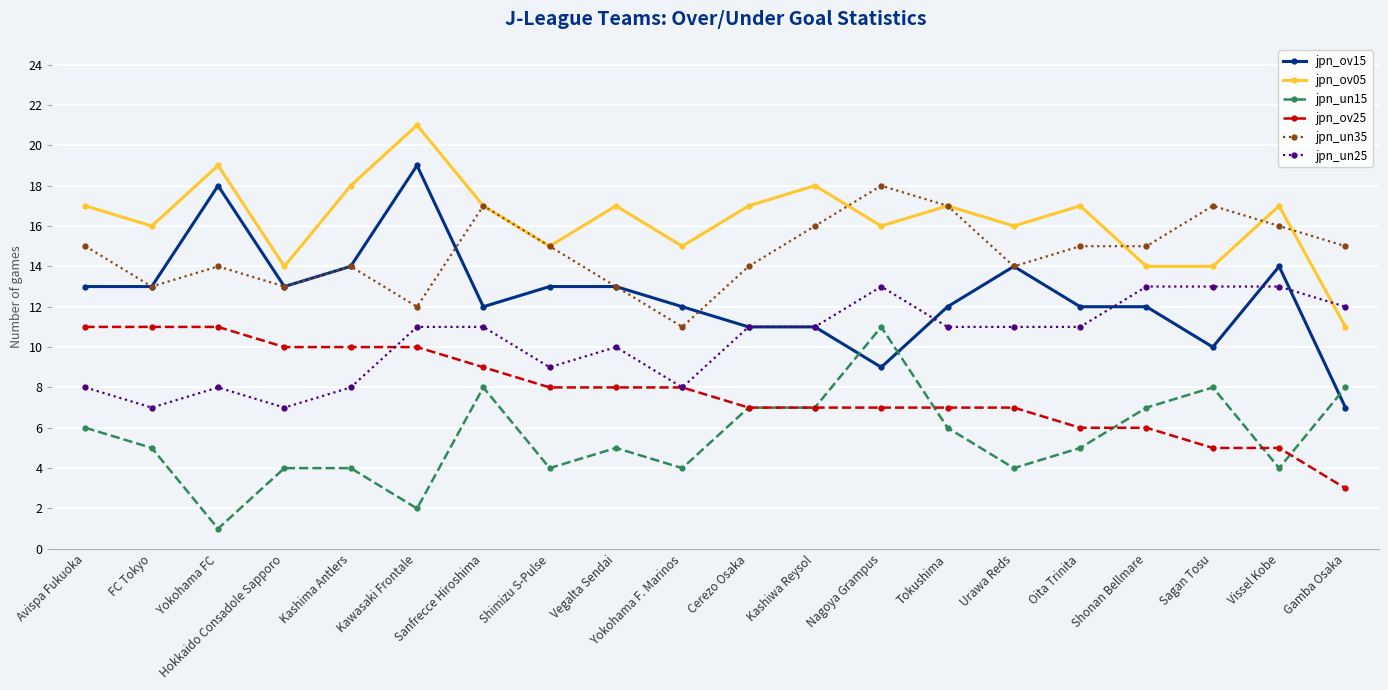

True or false: jpn_ov05 and jpn_ov15 cross at least once.

False